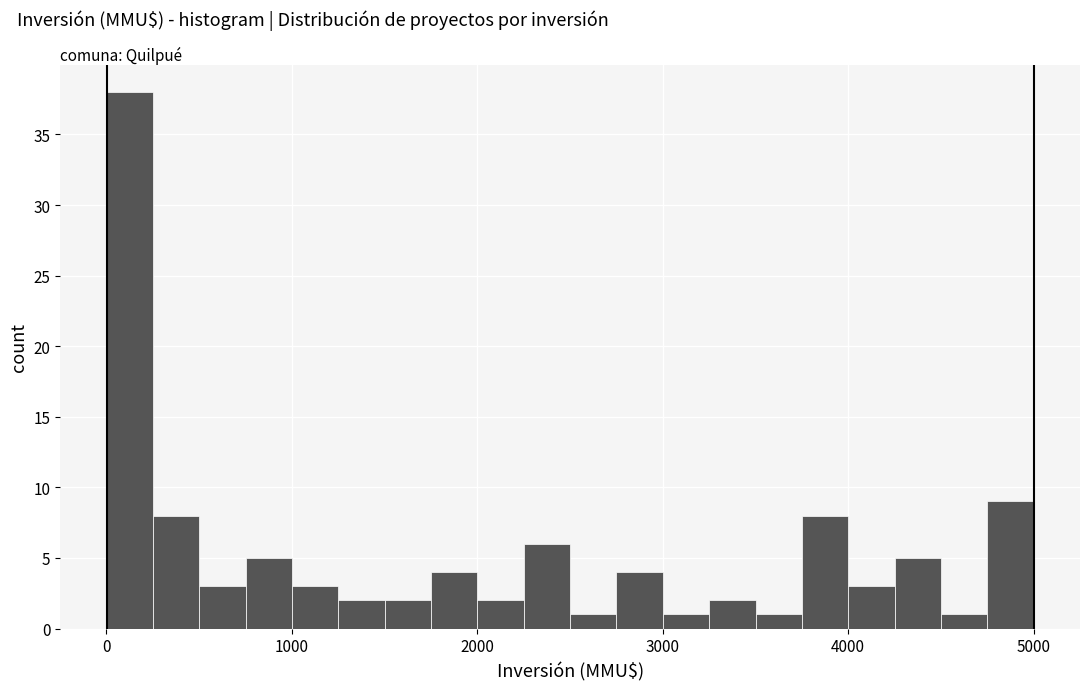

Read against the x-axis, roughly where is the centre of the tallest bar?

100